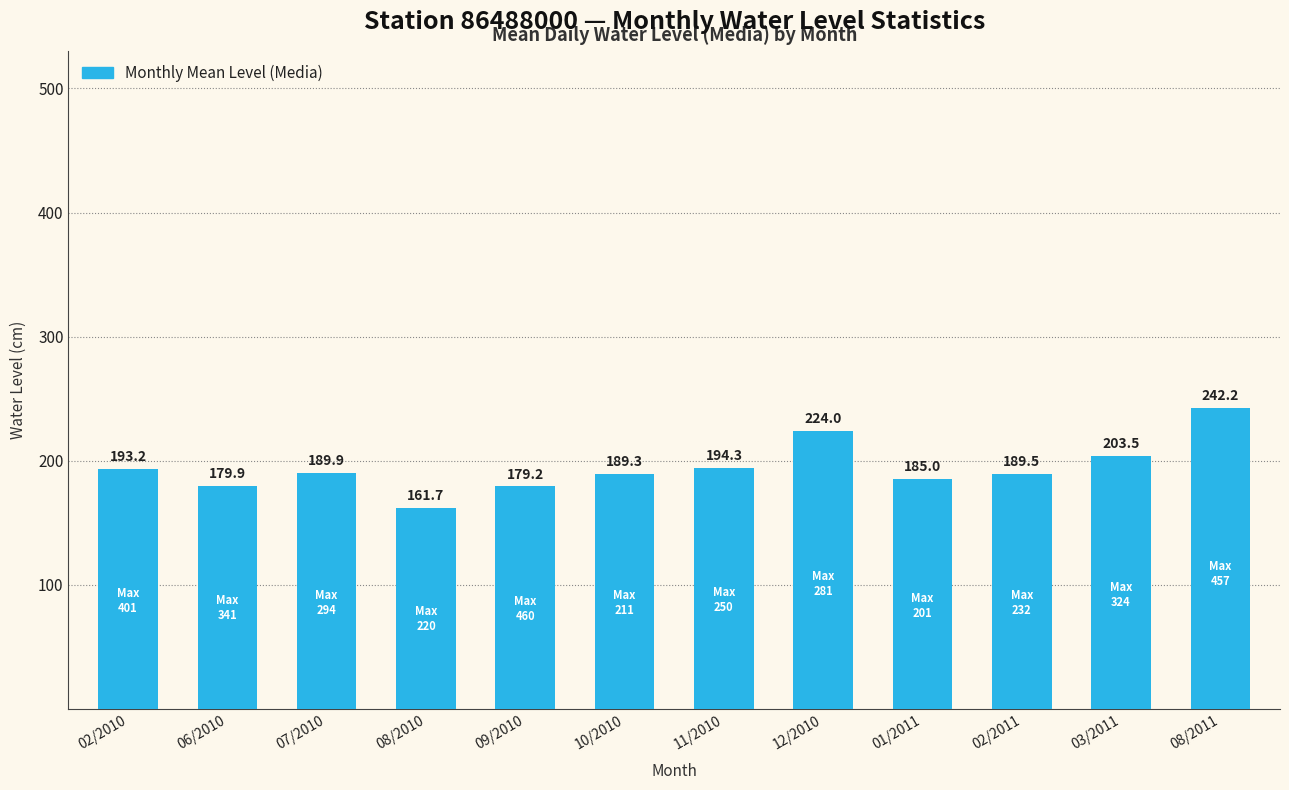

How many bars are there in total?

12